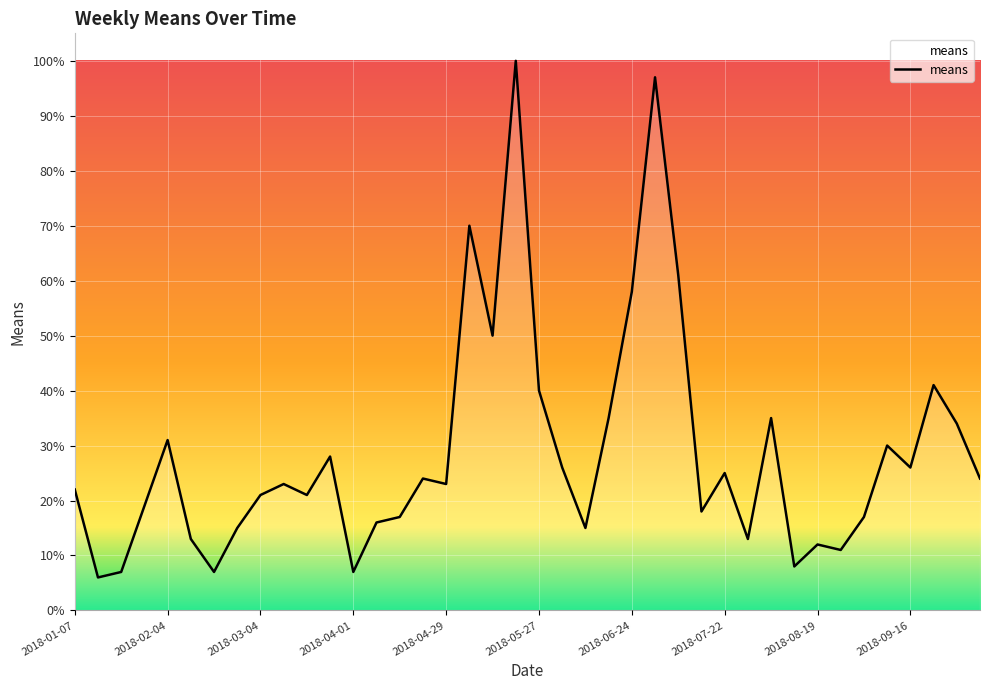

What is the average value?

29